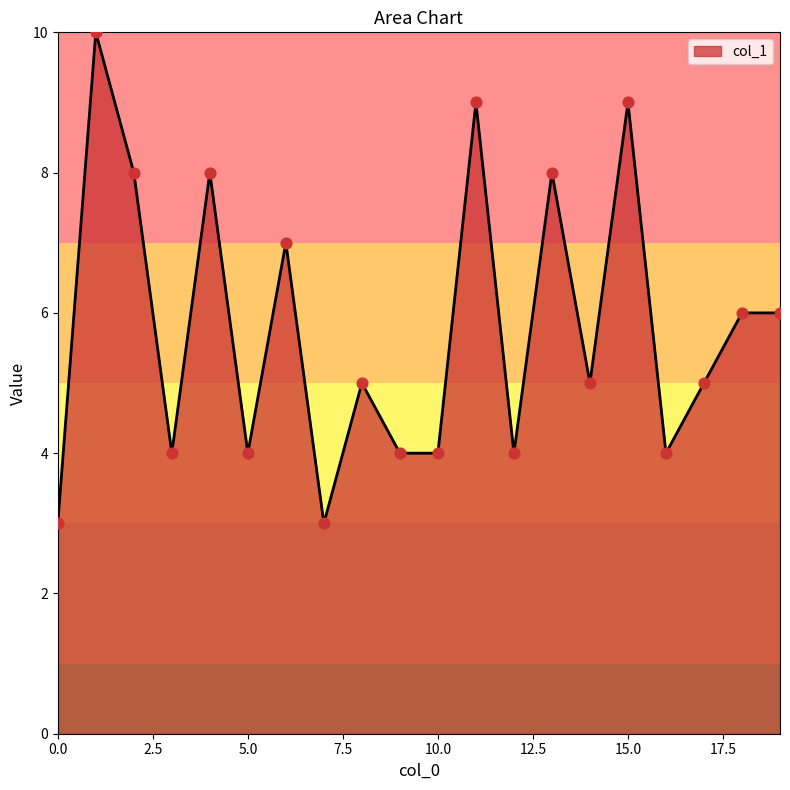

What is the minimum value shown in the chart?

3